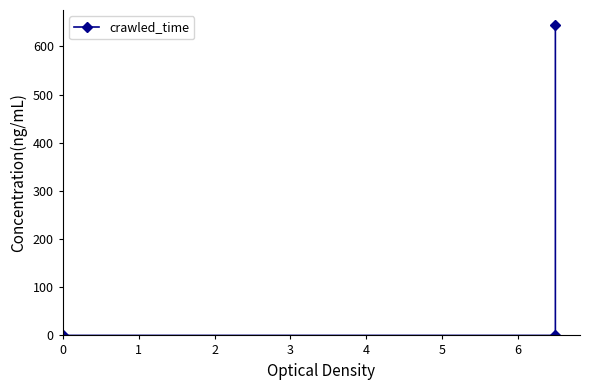

Reading left to right, extract all data points from this chart.

0.0	0.0	643.5